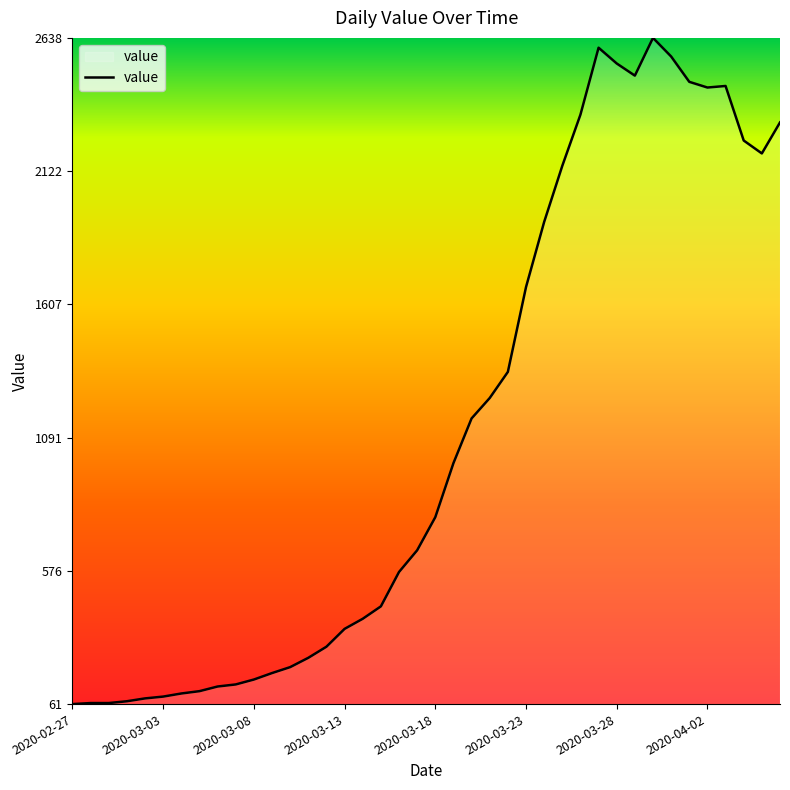

What is the difference between the maximum and minimum values?

2577